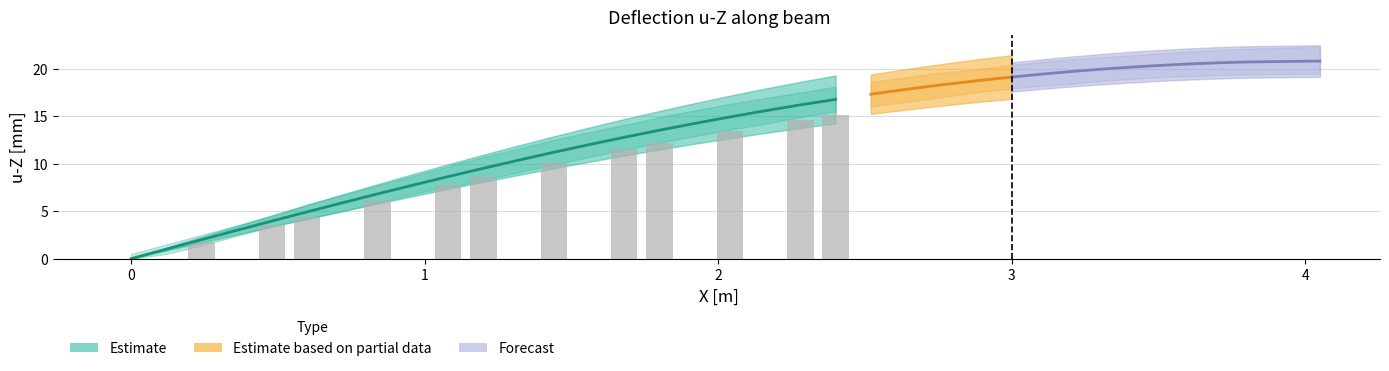

What is the difference between the highest and lowest values at 36?

18.2